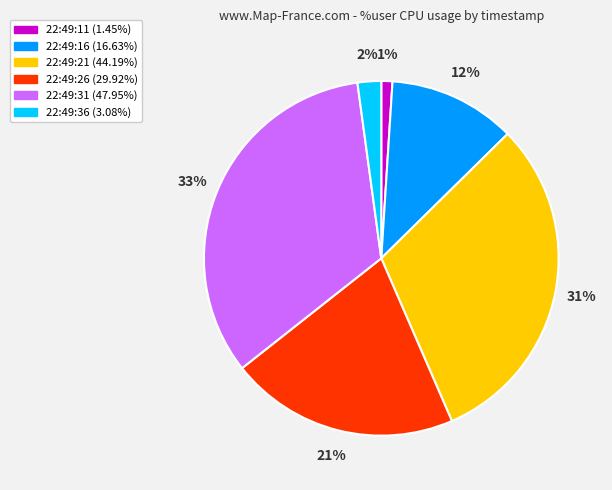

Which category has the biggest portion of the pie?

22:49:31